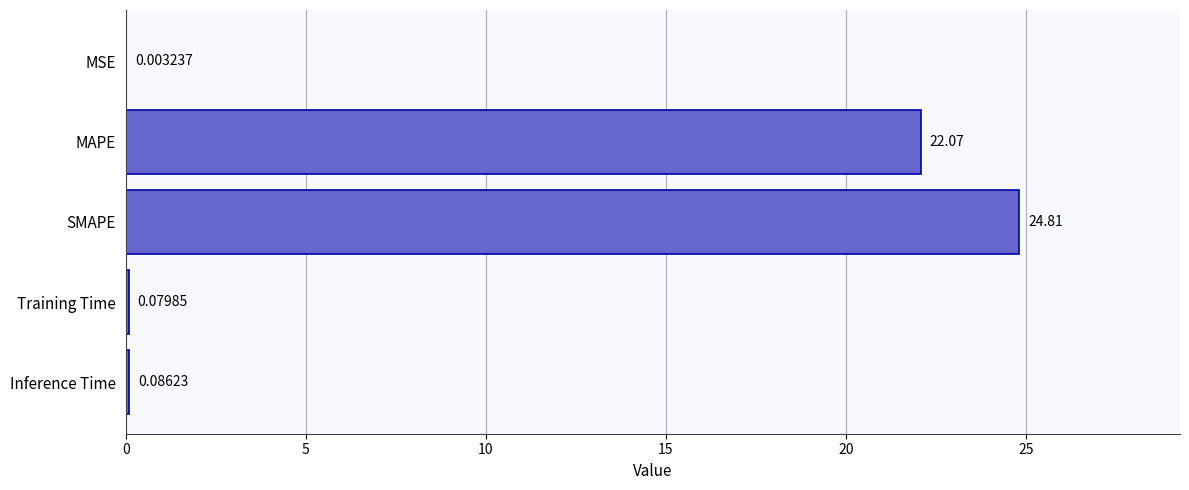

At which label is the value closest to 12?

MAPE